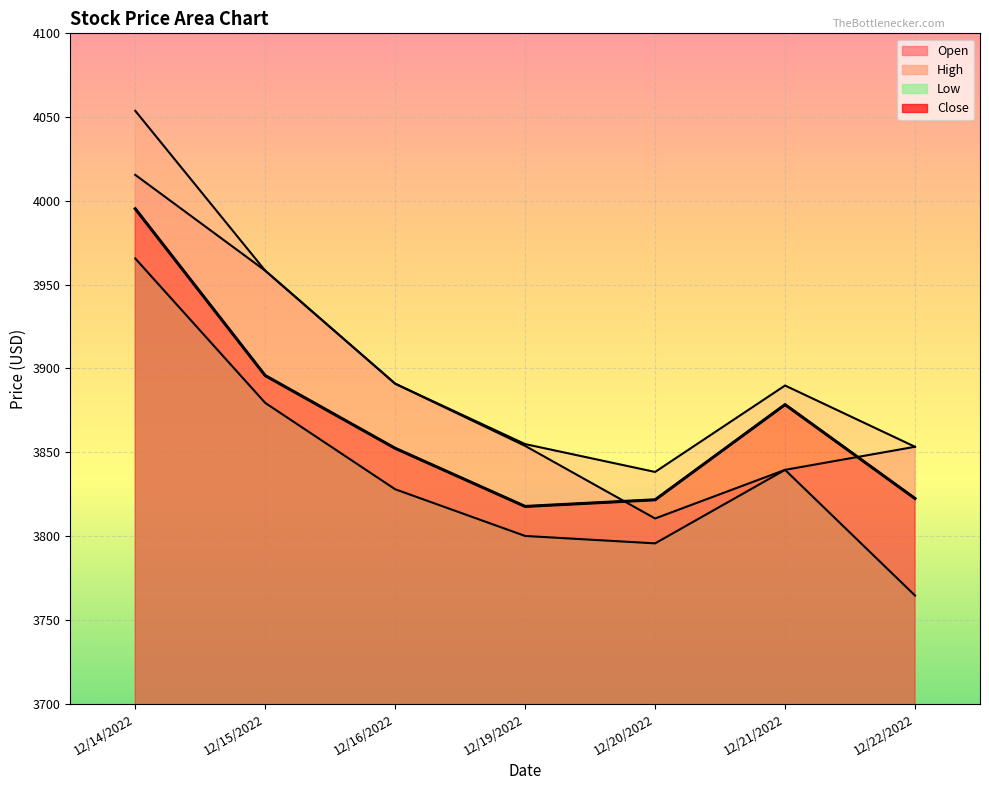

True or false: Low has a value of 5191.7 at 12/16/2022.

False